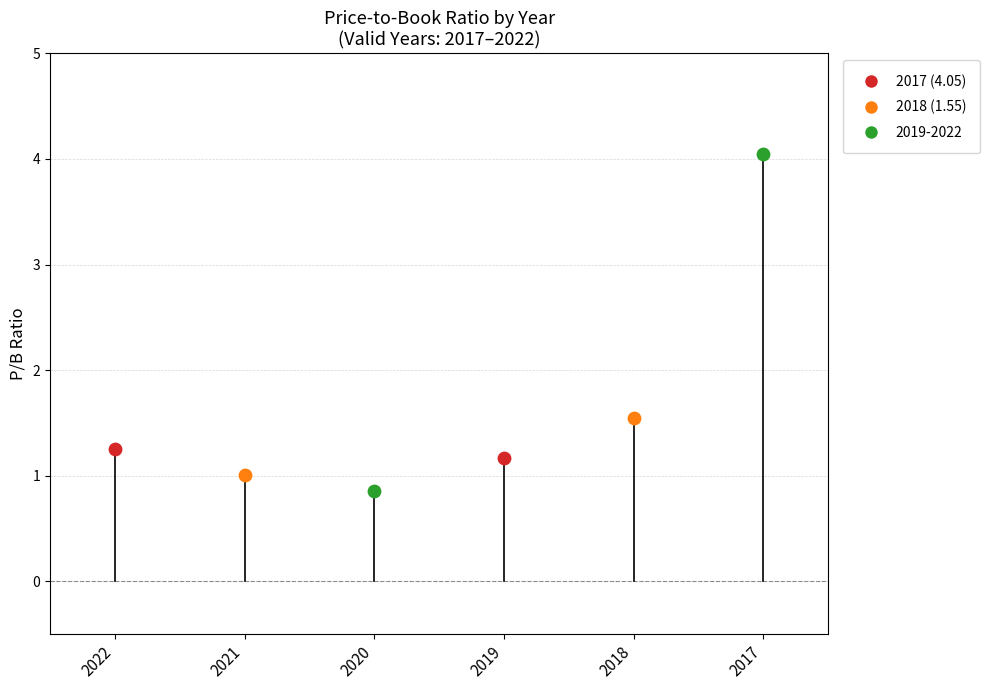

What is the change in value from 2022 to 2019?

-0.1